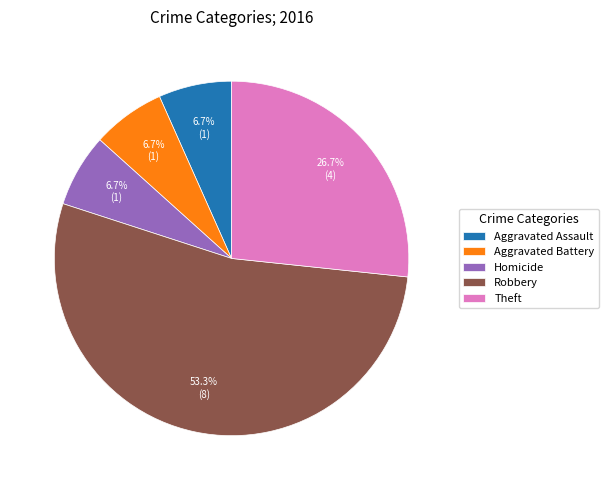

What is the ratio of the value at Theft to the value at Robbery?

0.5